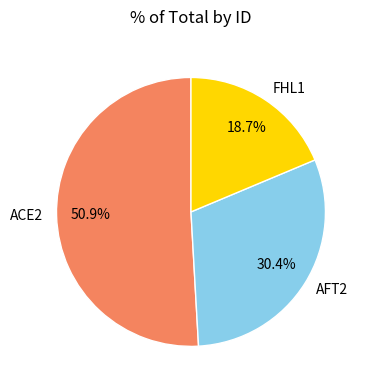

Count the number of slices in the pie.

3